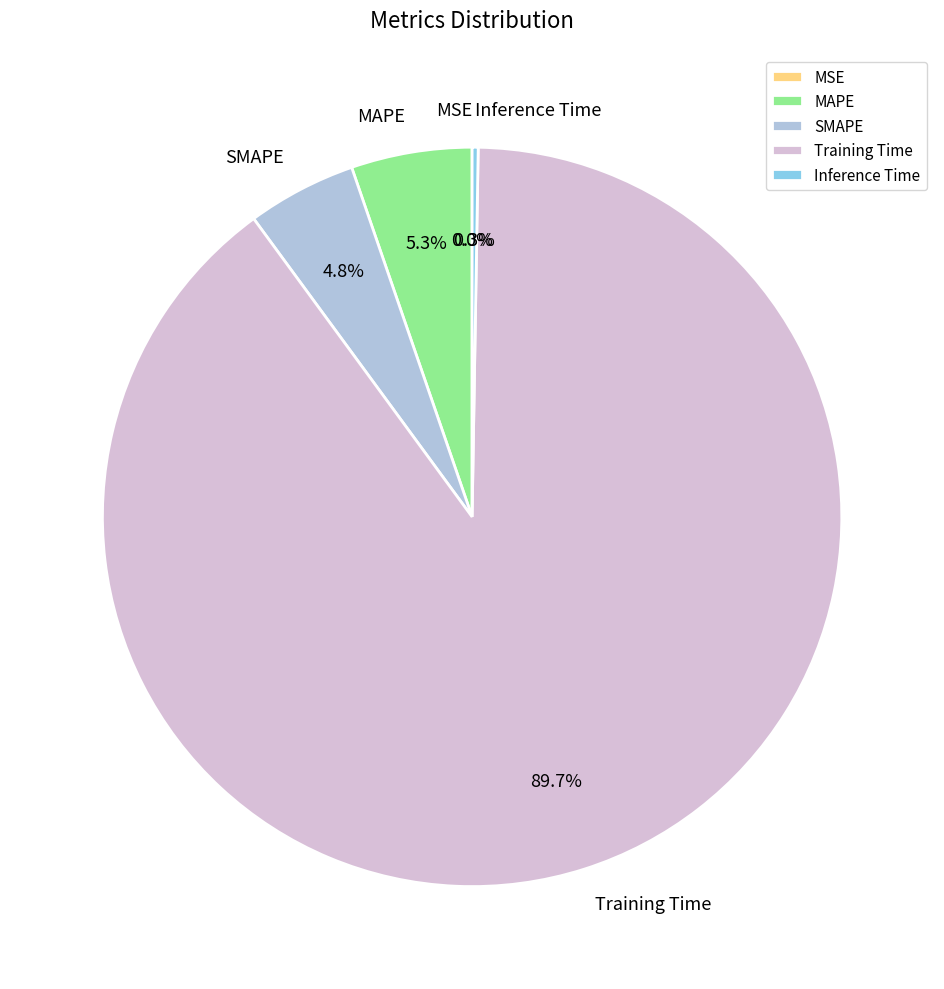

Which slice represents more than half of the pie?

Training Time